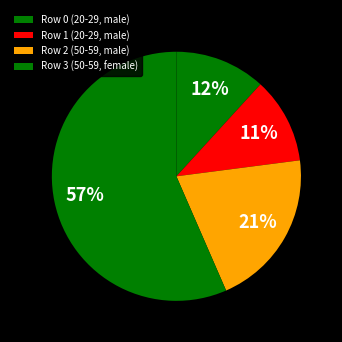

How many slices are in this pie chart?

4